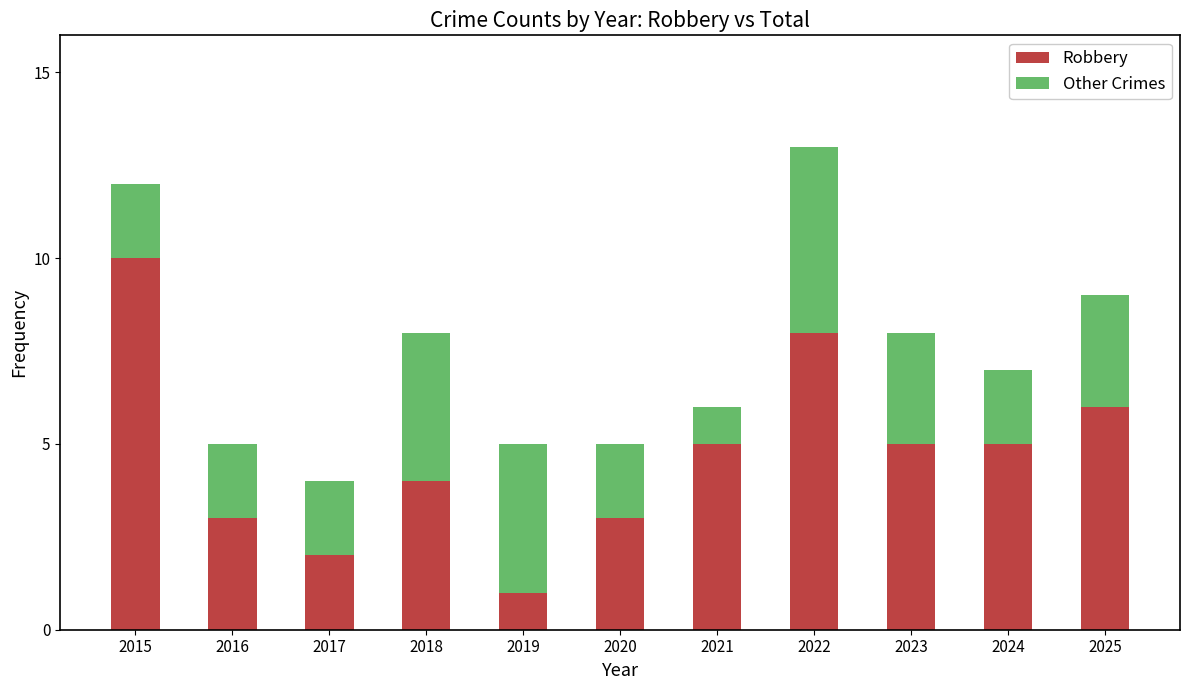

Reading left to right, list the values for the Robbery series.

2015=10	2016=3	2017=2	2018=4	2019=1	2020=3	2021=5	2022=8	2023=5	2024=5	2025=6